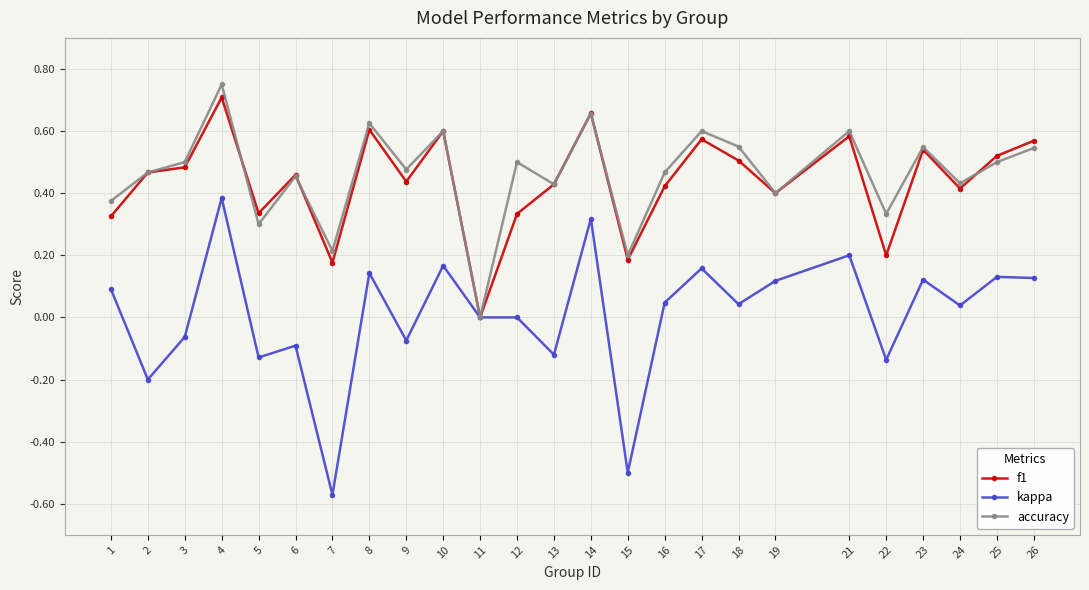

Which series has the largest range (max minus min)?

kappa